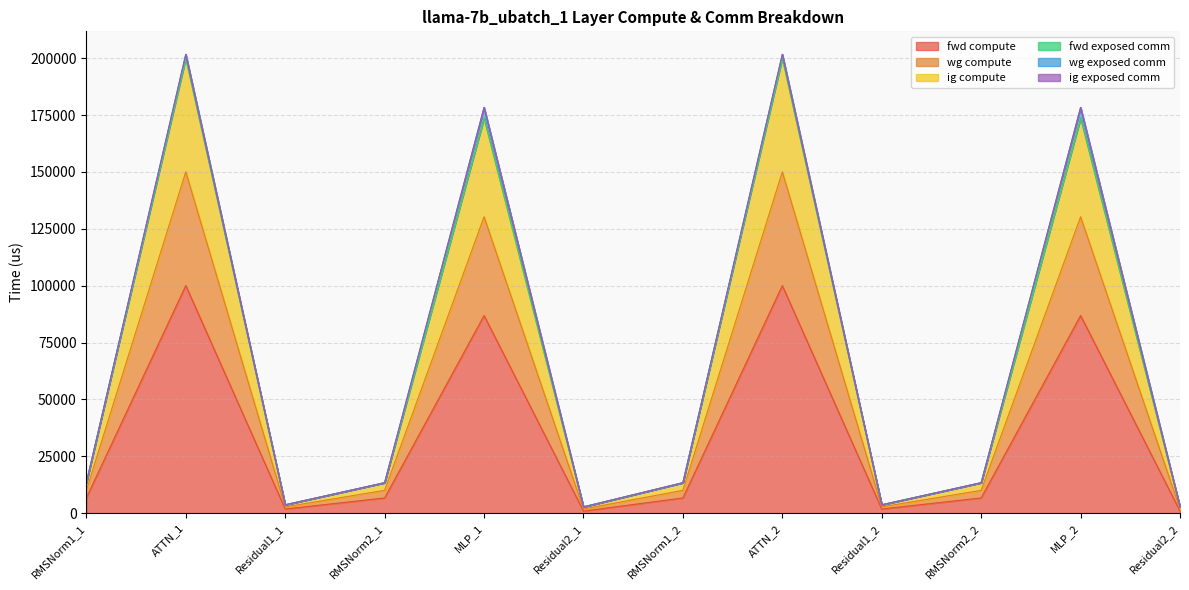

The wg compute series shows 2392.3 at Residual1_2. True or false?

False